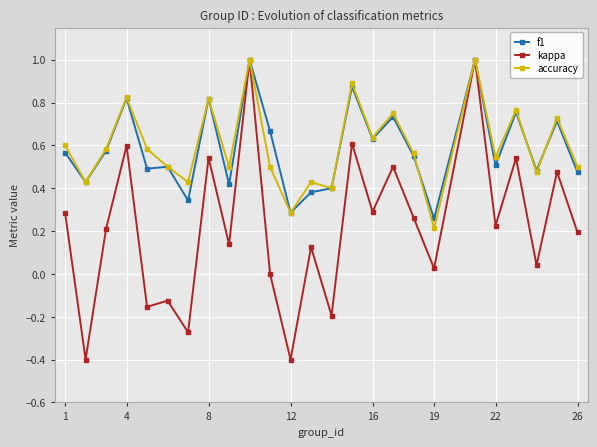

True or false: accuracy has more than 0 interior local peaks.

True